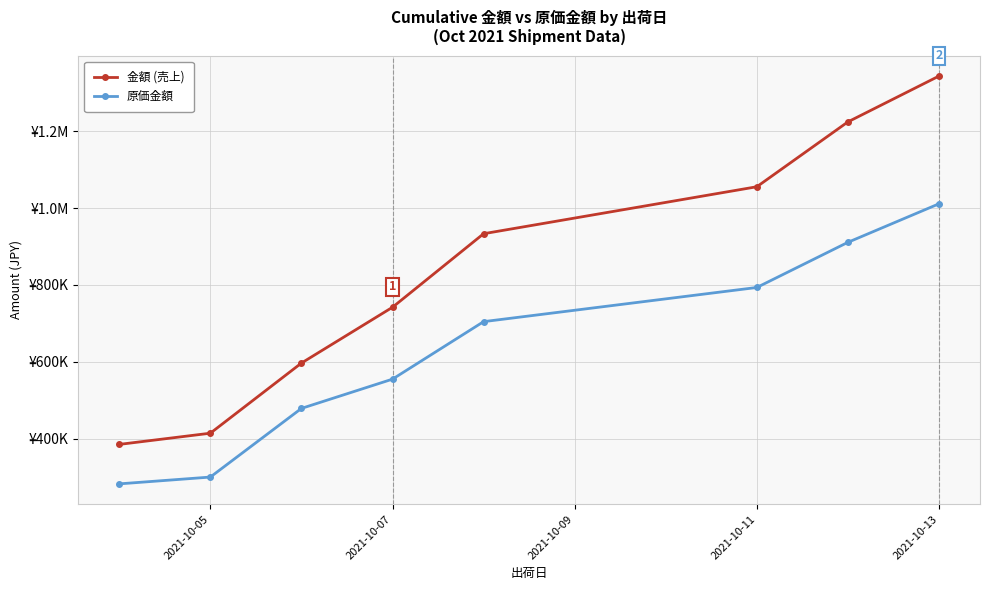

Which series has the largest total across all categories?

金額 (売上)